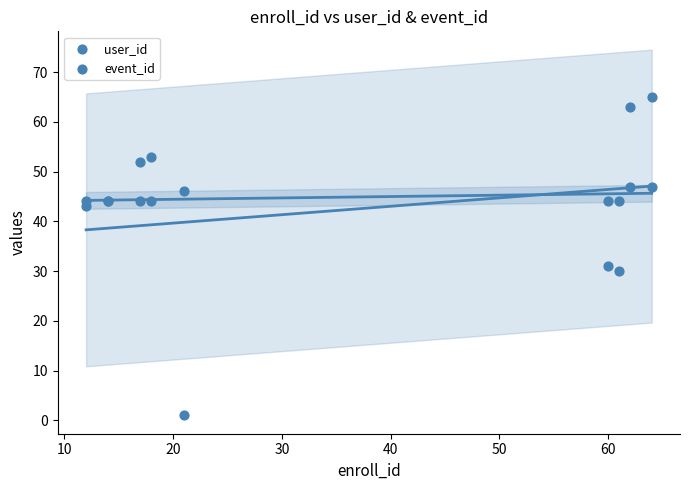

Which series reaches the maximum Y coordinate?

user_id